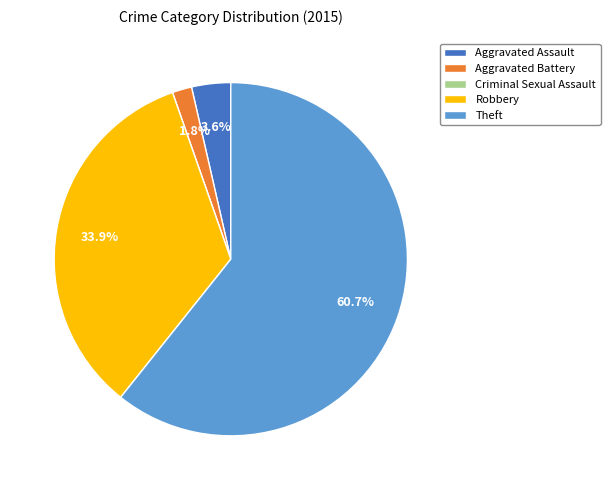

Which has a higher value, Aggravated Assault or Aggravated Battery?

Aggravated Assault